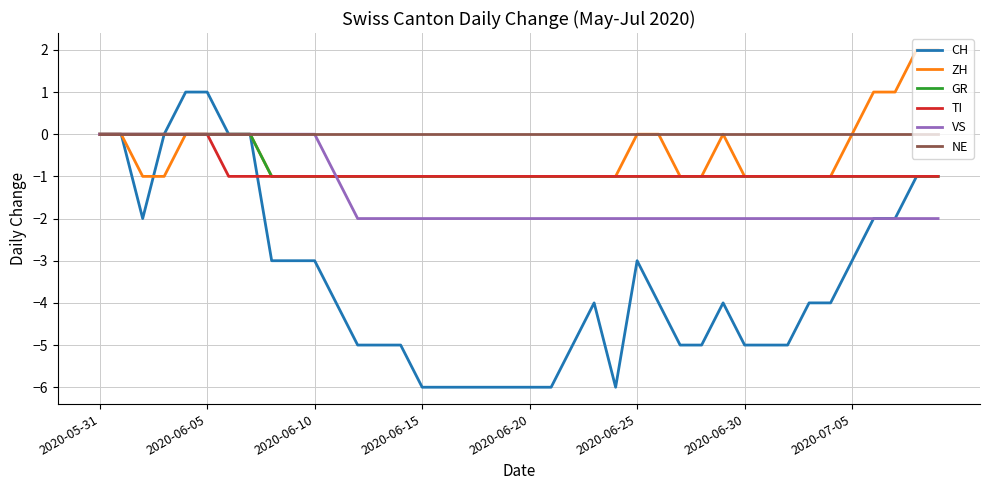

Does the chart have visible grid lines?

Yes